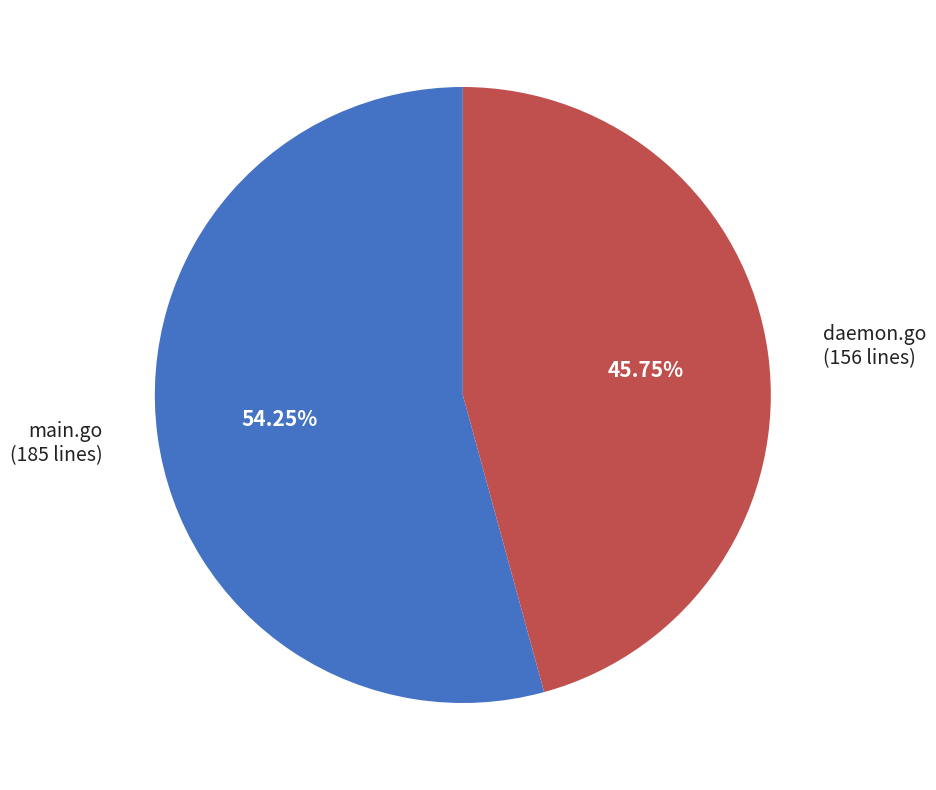

True or false: main.go accounts for 54% of the total.

True